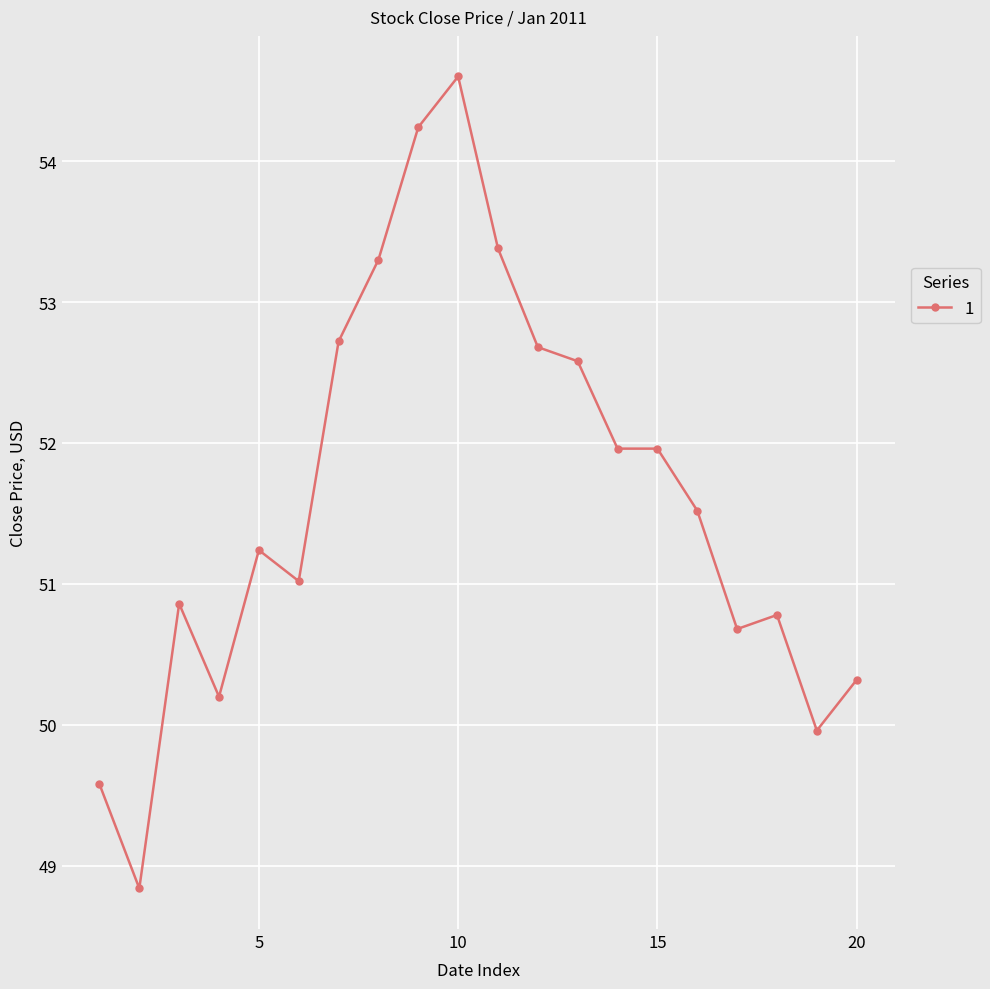

What is the average value?

51.6